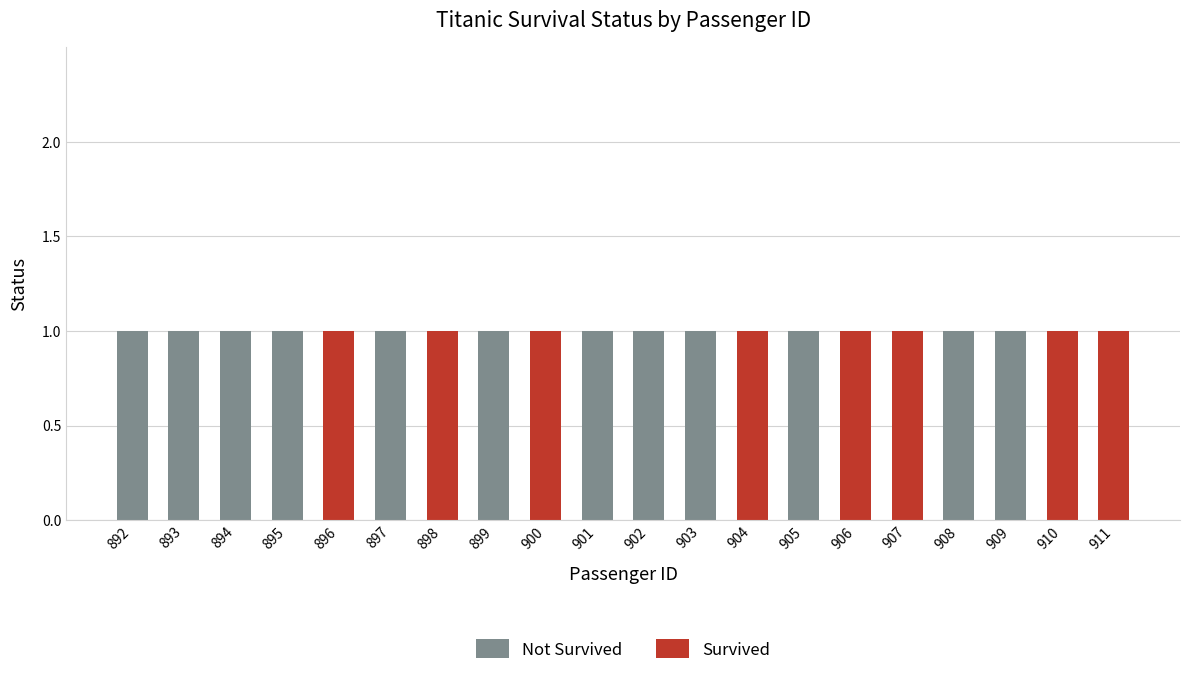

Which series changed the most between 899 and 909?

Not Survived